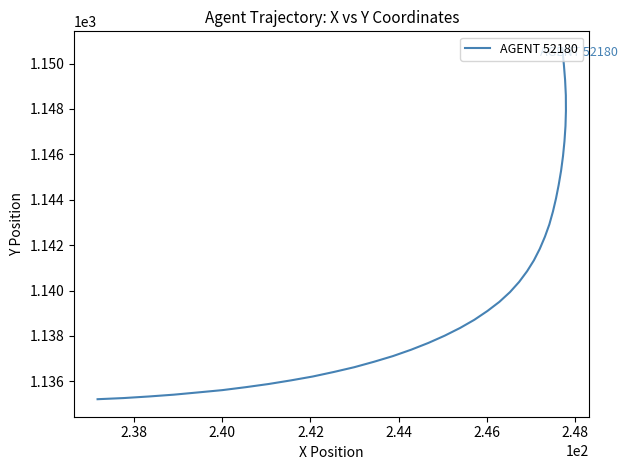

Does the chart display data point markers on the line(s)?

No